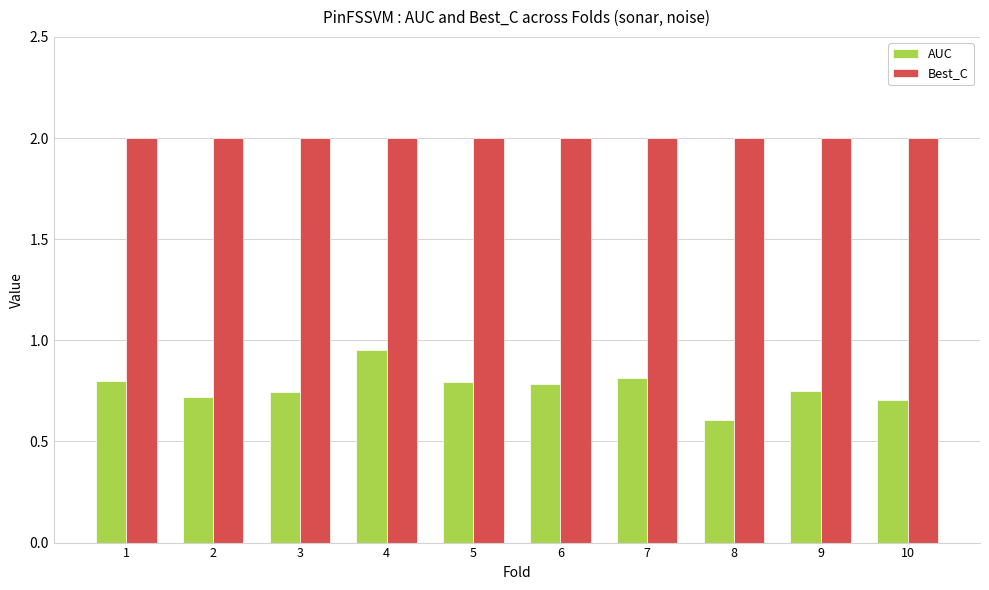

Between 5 and 8, which series saw the biggest shift?

AUC